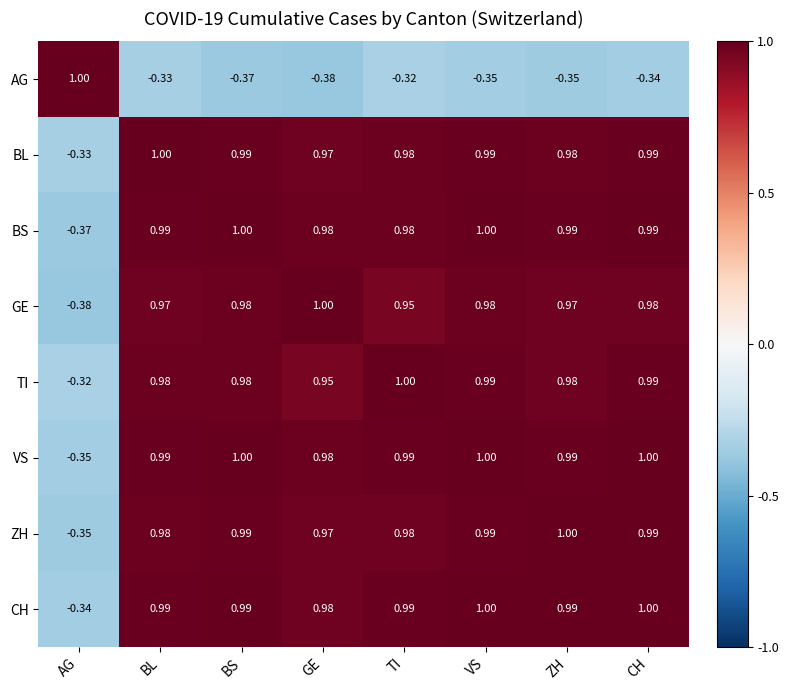

What is the difference between the highest and lowest values at TI?

1.3